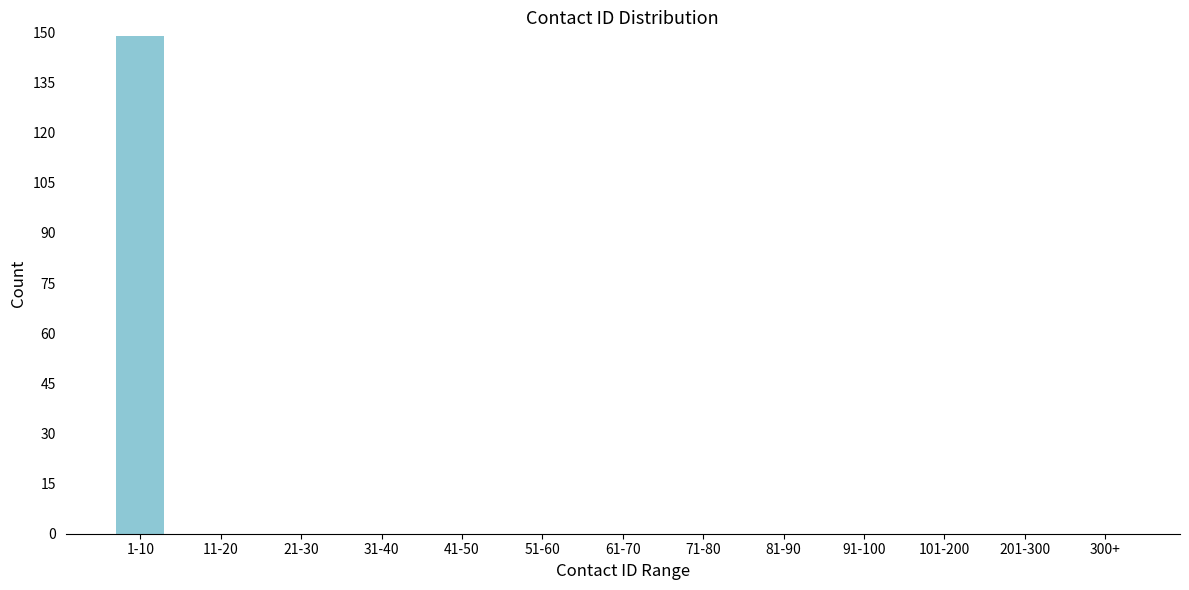

Reading left to right, list all the values displayed in this chart.

1-10=149	11-20=0	21-30=0	31-40=0	41-50=0	51-60=0	61-70=0	71-80=0	81-90=0	91-100=0	101-200=0	201-300=0	300+=0